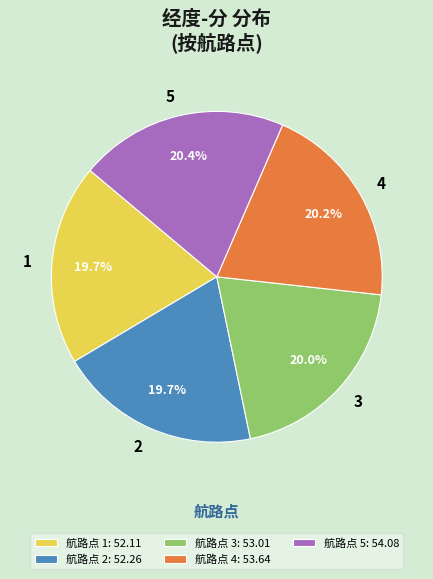

To the nearest percent, what percentage of the pie is 3?

20%